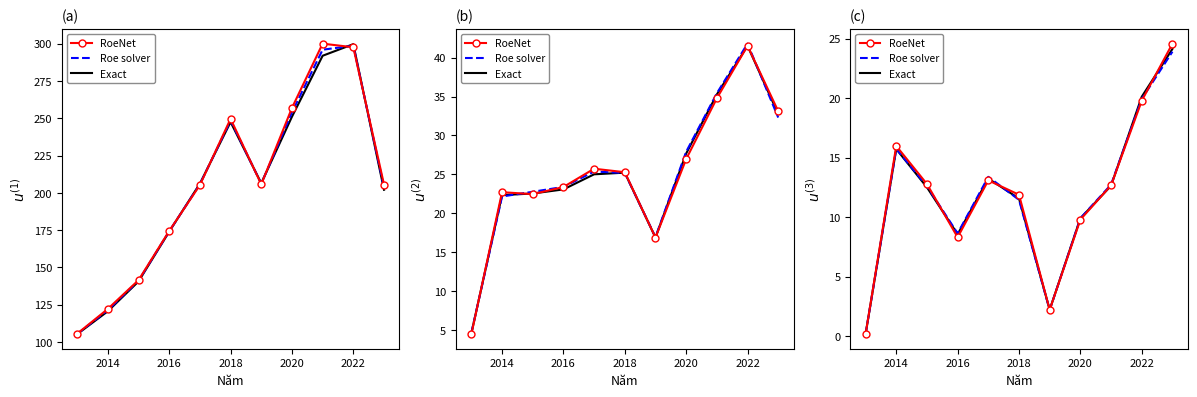

True or false: Exact and RoeNet cross at least once.

True